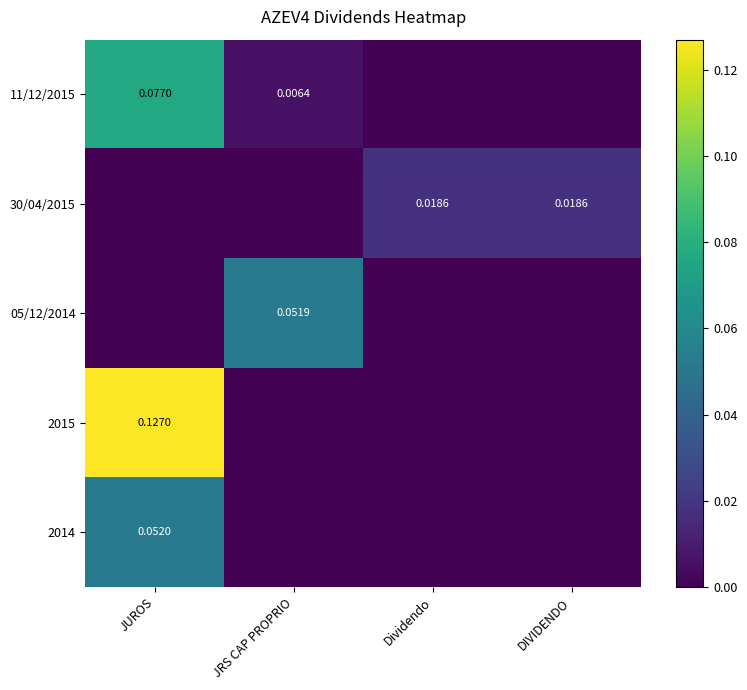

How many values in the 05/12/2014 series exceed 0?

1